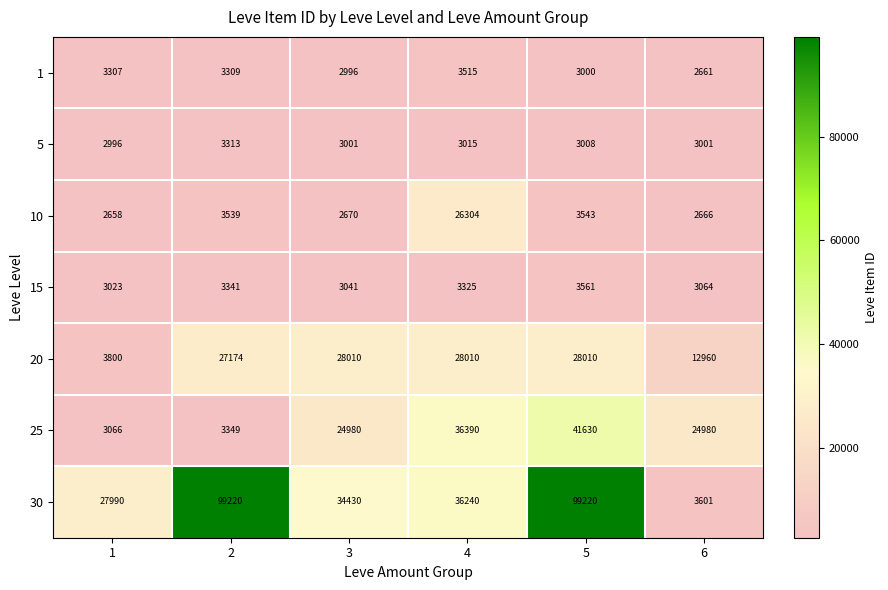

What is the average value of the 15 series?

3226